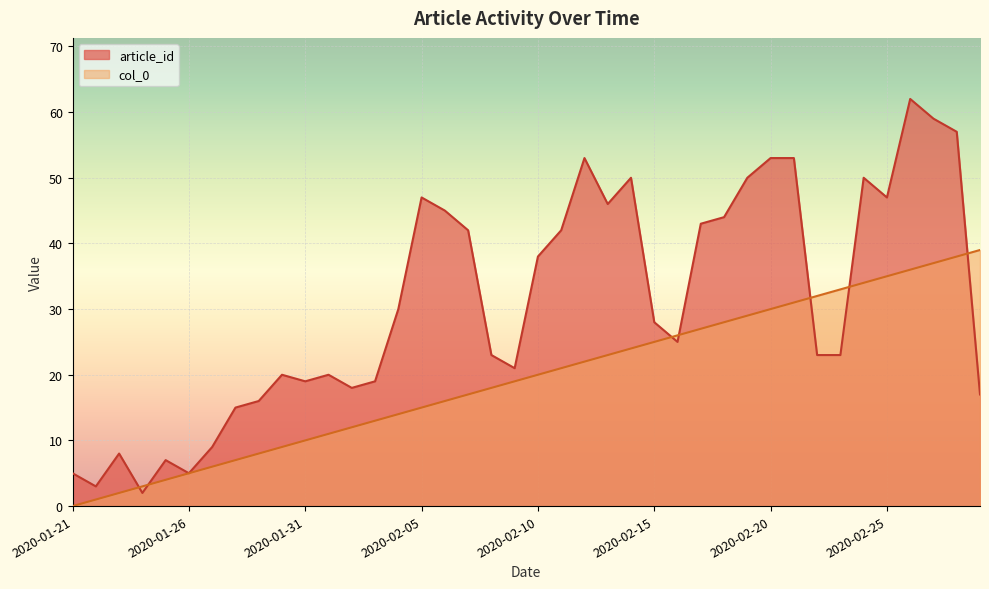

What is the sum of the col_0 values at 2020-02-25 and 2020-01-25?

39